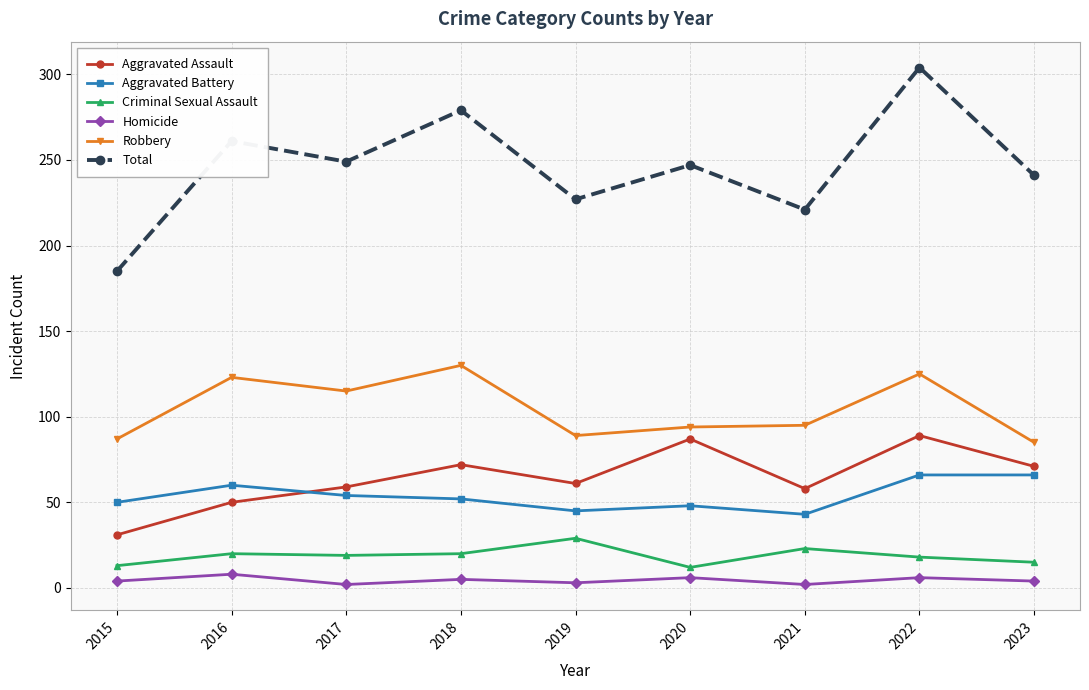

What is the highest value of the Robbery series?

130